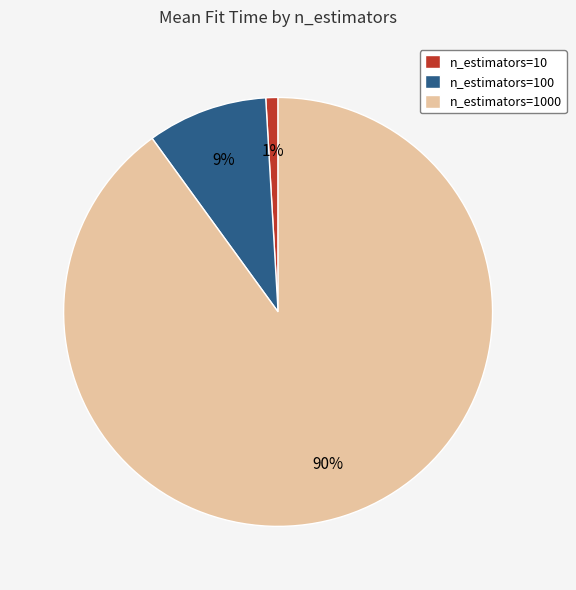

Which has a higher value, n_estimators=10 or n_estimators=100?

n_estimators=100